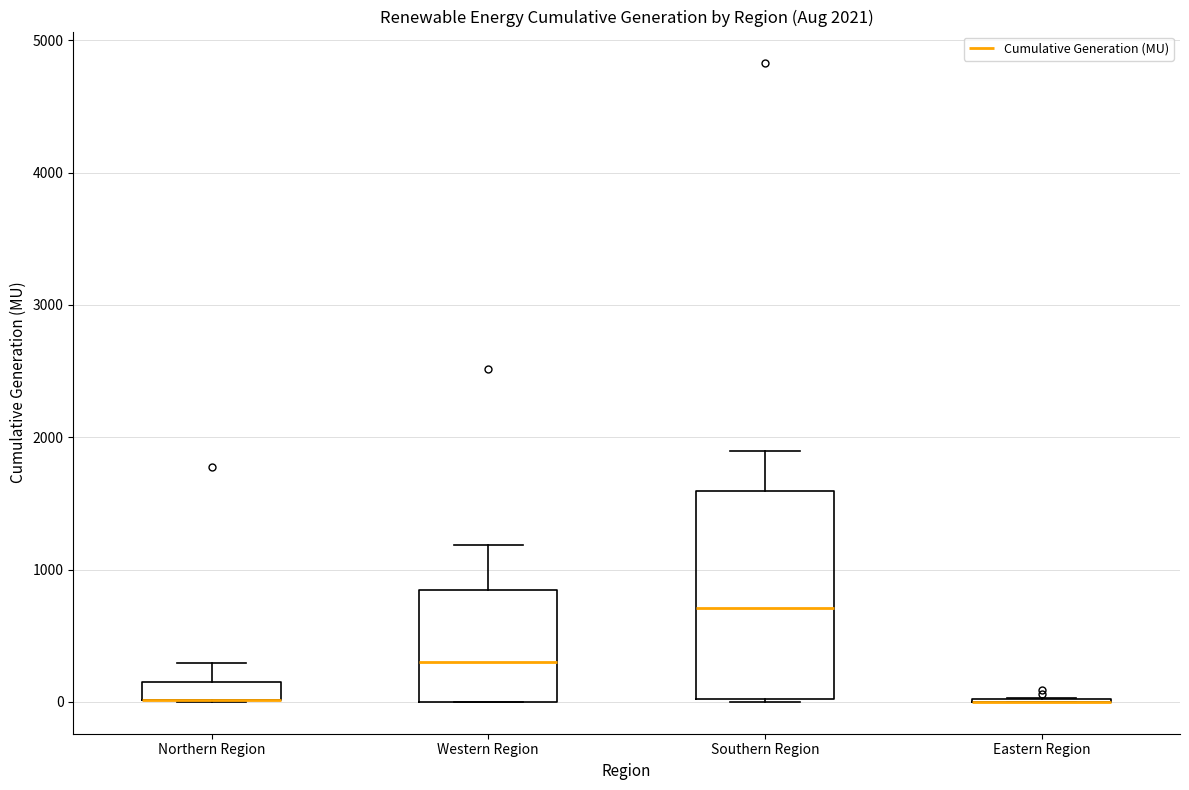

Which box is the tallest, from its lower edge to its upper edge?

Southern Region